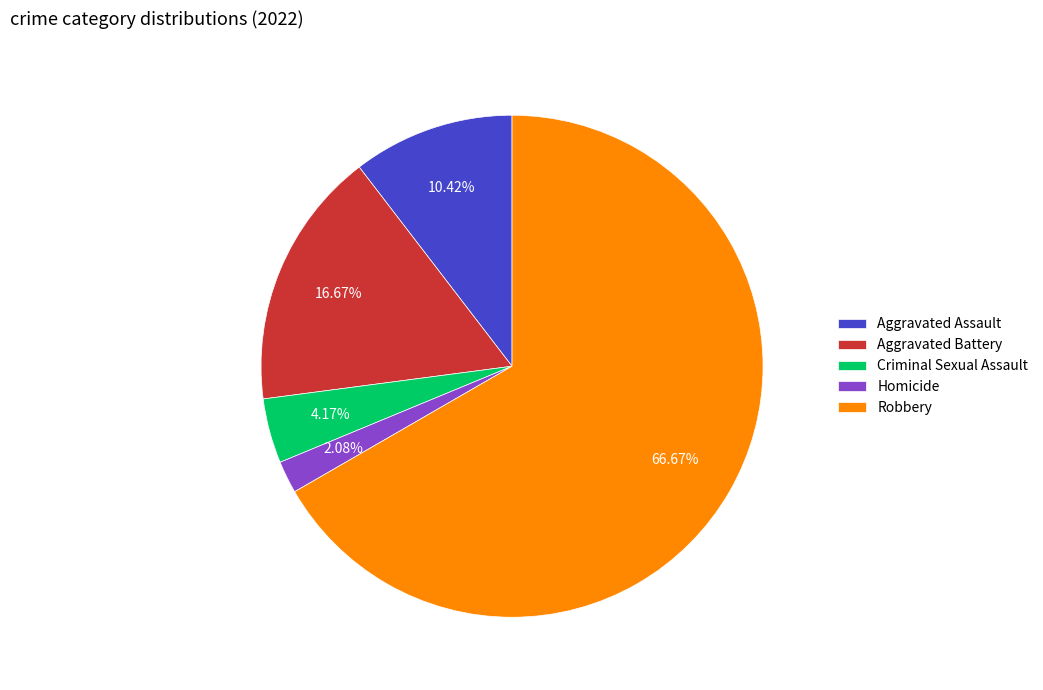

What percentage do Aggravated Assault and Robbery together represent?

77.1%